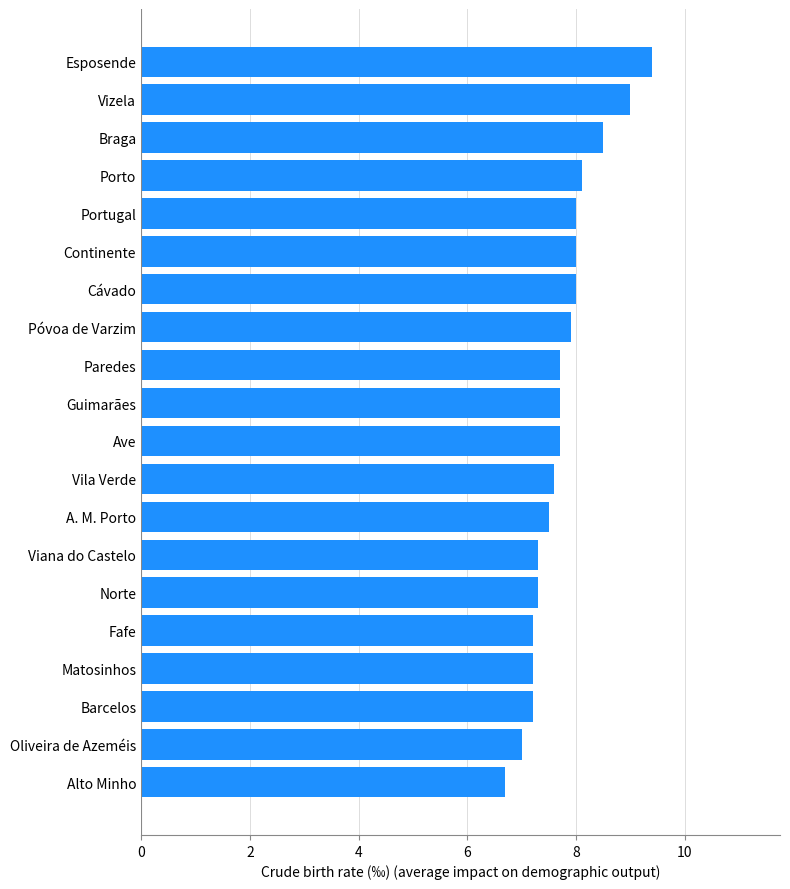

Read the value at Matosinhos.

7.2